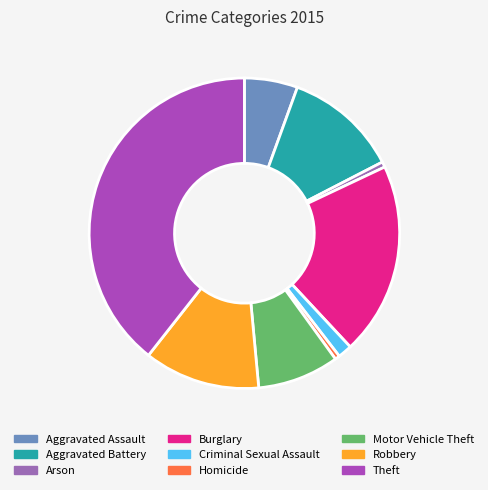

The Motor Vehicle Theft slice represents 8% of the pie. True or false?

True